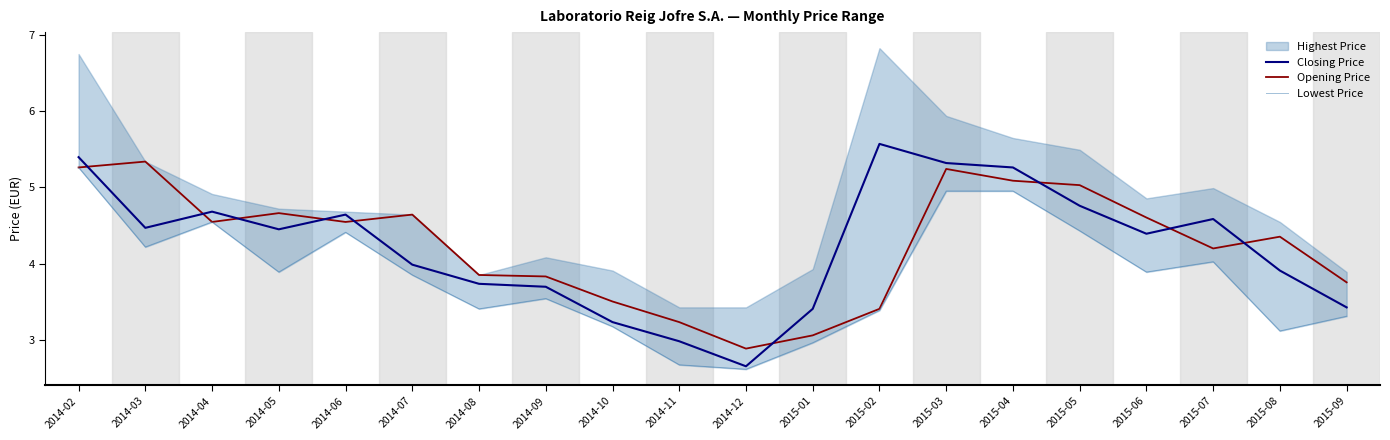

What is the difference between the maximum and minimum values in the Lowest Price series?

2.6